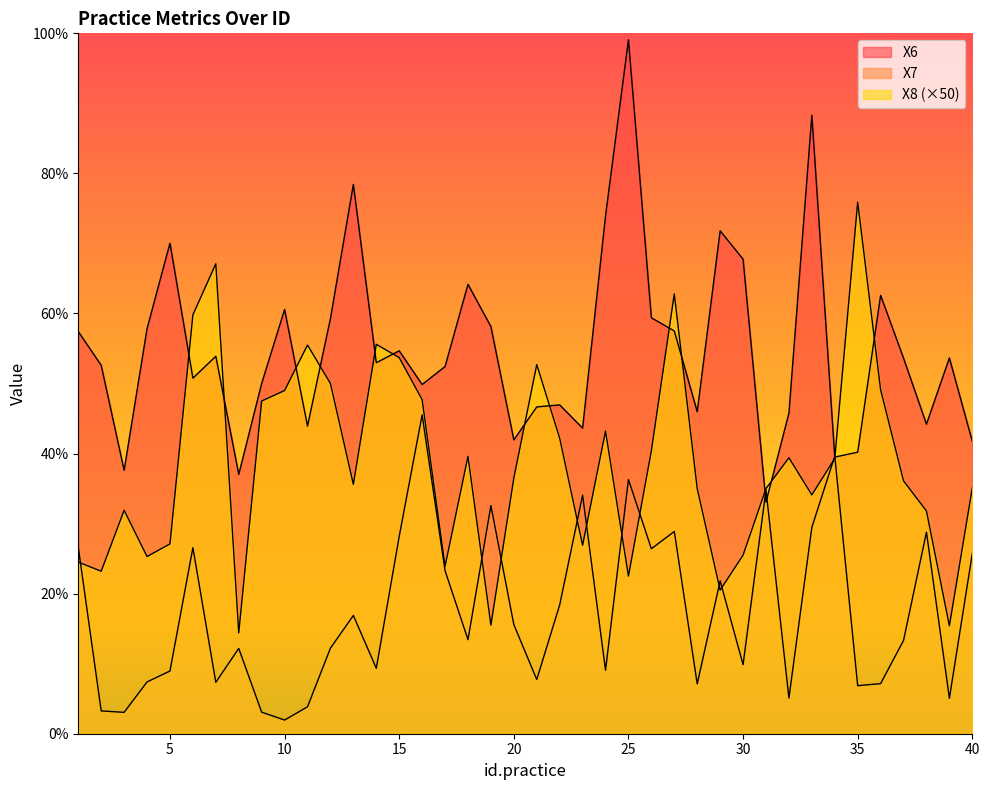

Which series has the widest spread of values?

X6